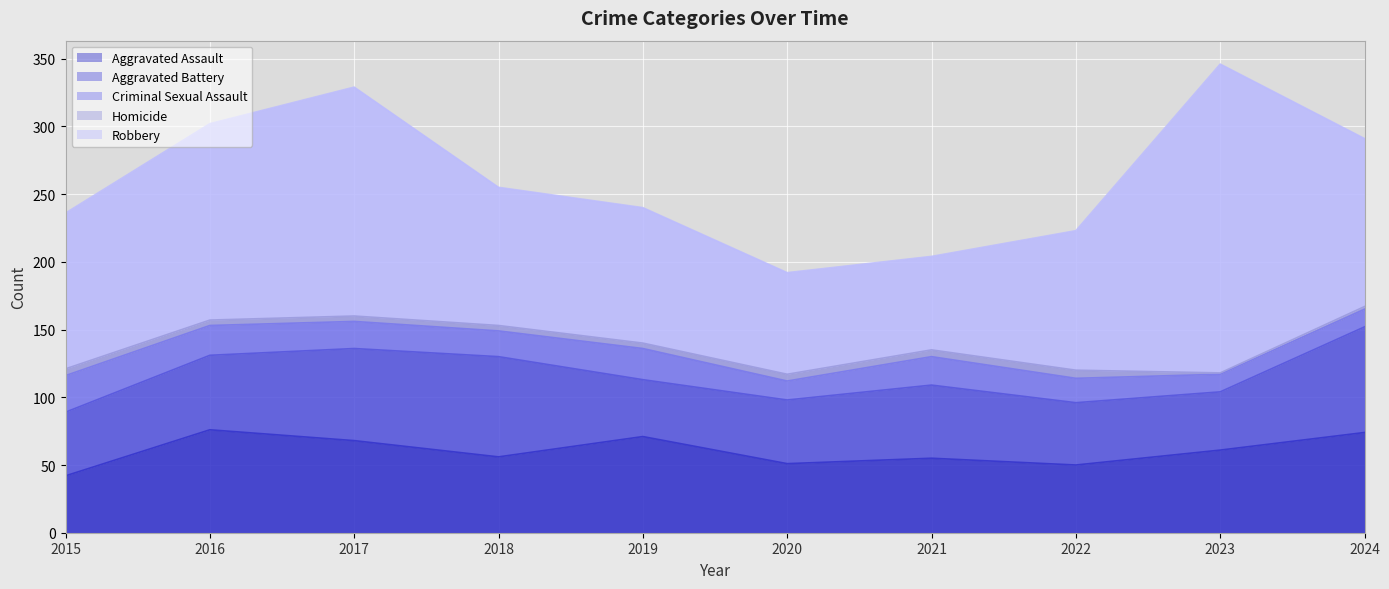

What is the value of the Robbery point at the 5th from the left?

100